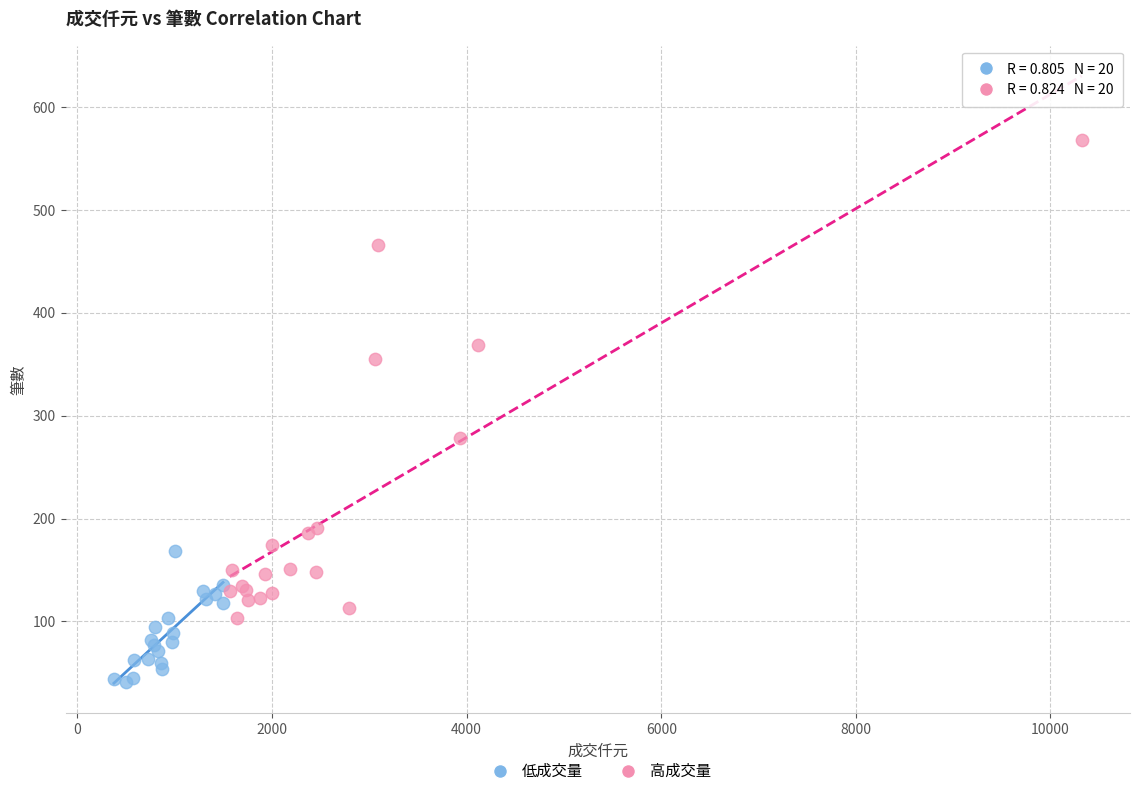

Which series has the largest Y range (max minus min)?

高成交量